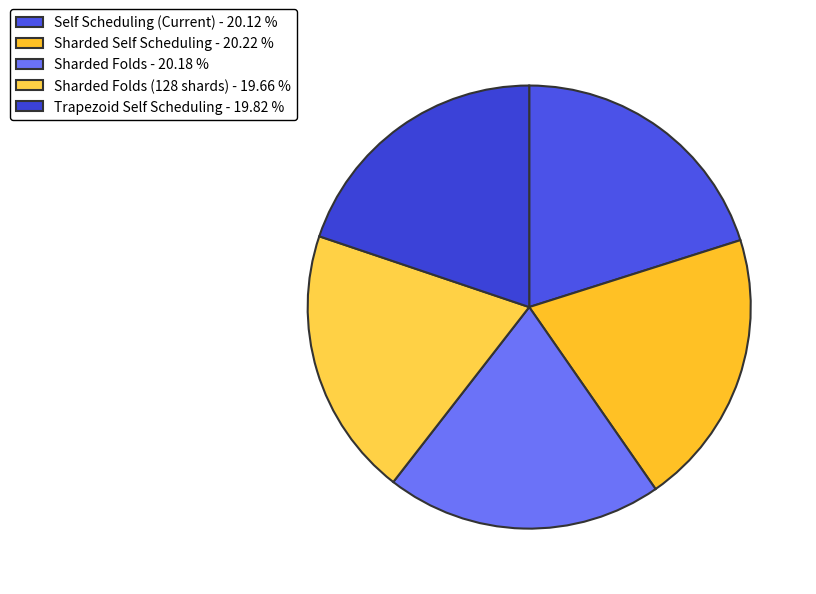

To the nearest percent, what is the average slice percentage?

20%